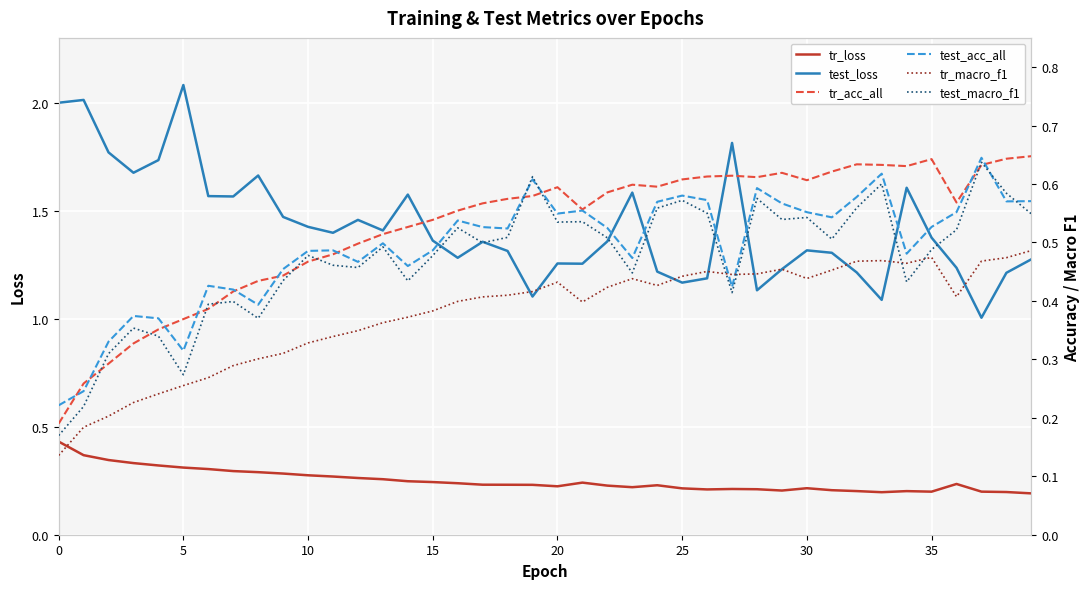

Which series has the largest range (max minus min)?

test_loss